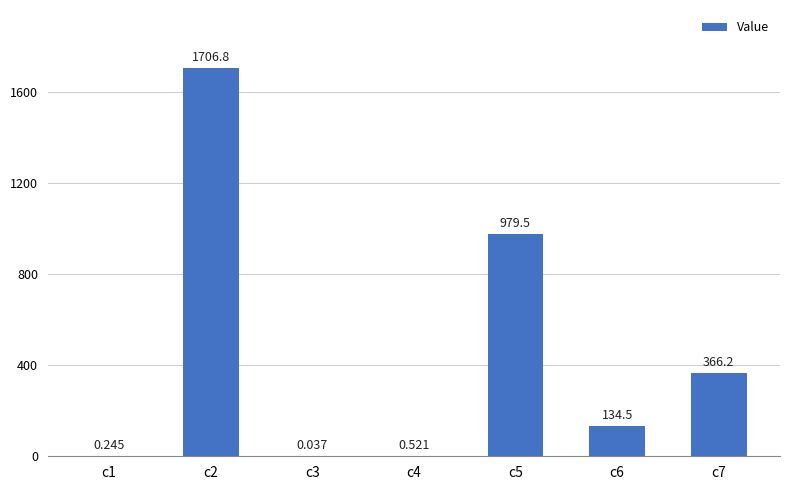

What is the difference between the values at c6 and c5?

845.0